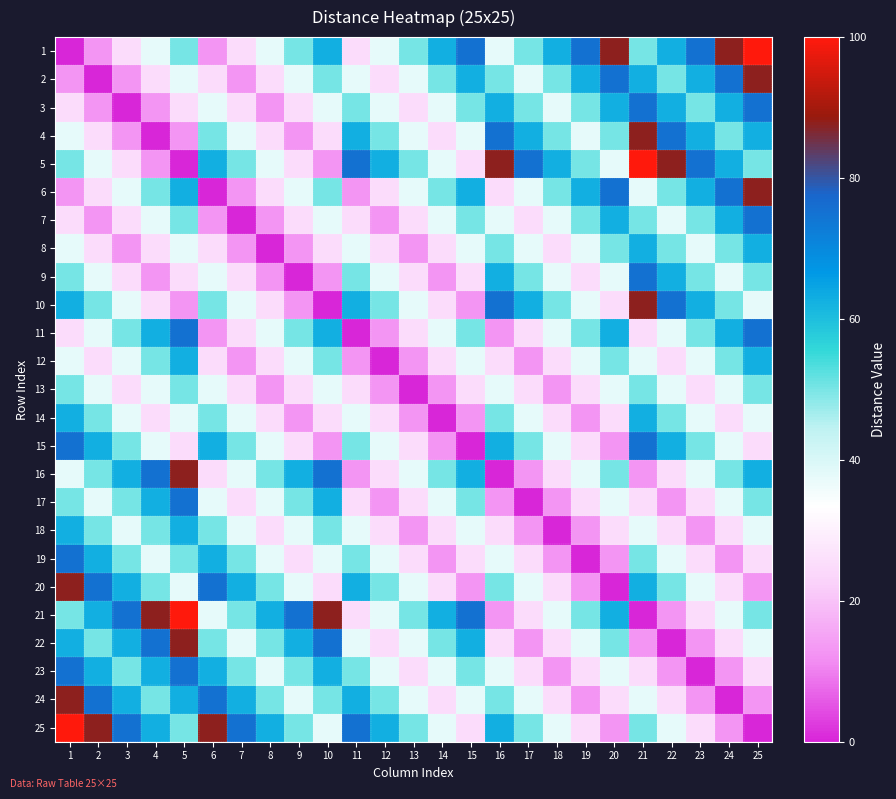

Rank the series by their maximum value, from lowest to highest.

13, 8, 12, 14, 18, 3, 7, 9, 11, 15, 17, 19, 23, 2, 4, 6, 10, 16, 20, 22, 24, 1, 5, 21, 25